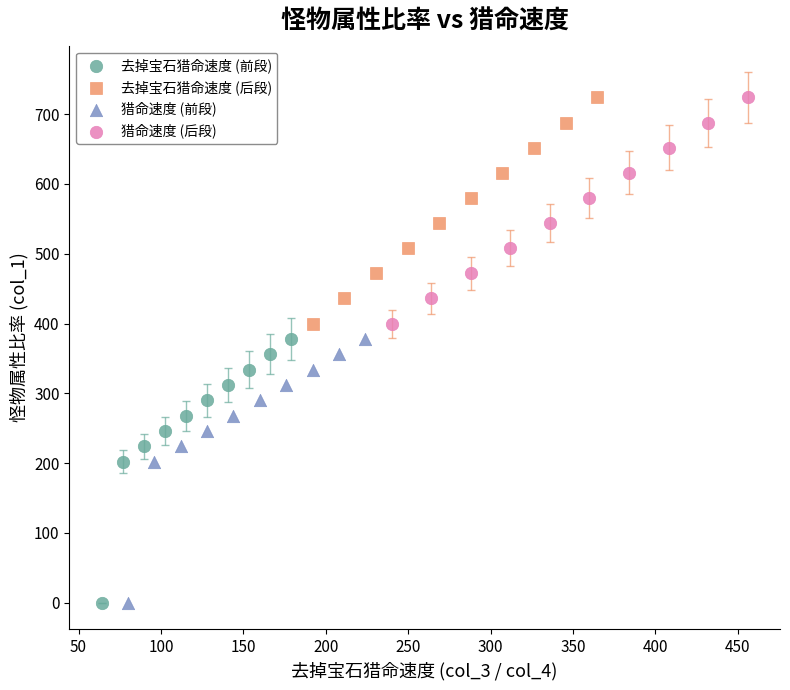

What are all the series names shown in the legend?

去掉宝石猎命速度 (前段), 去掉宝石猎命速度 (后段), 猎命速度 (前段), 猎命速度 (后段)